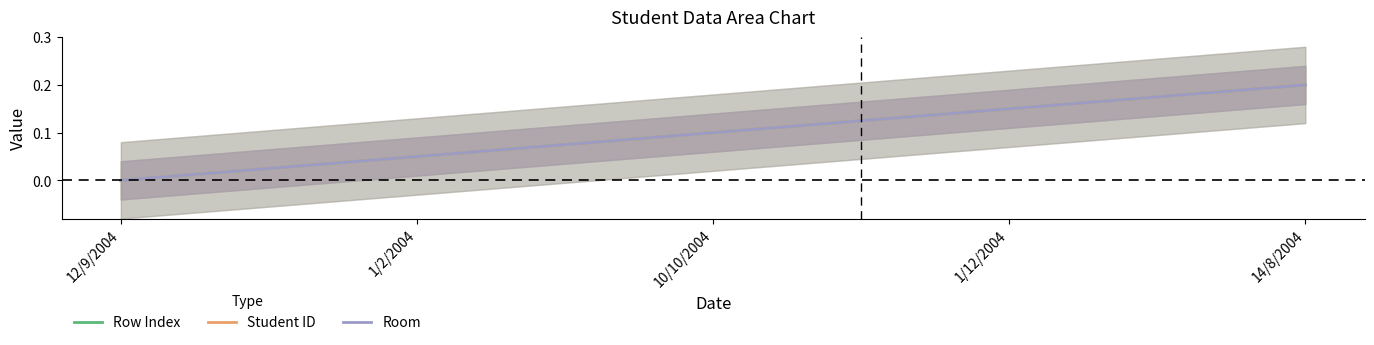

Where is Room nearest to the value 0?

12/9/2004